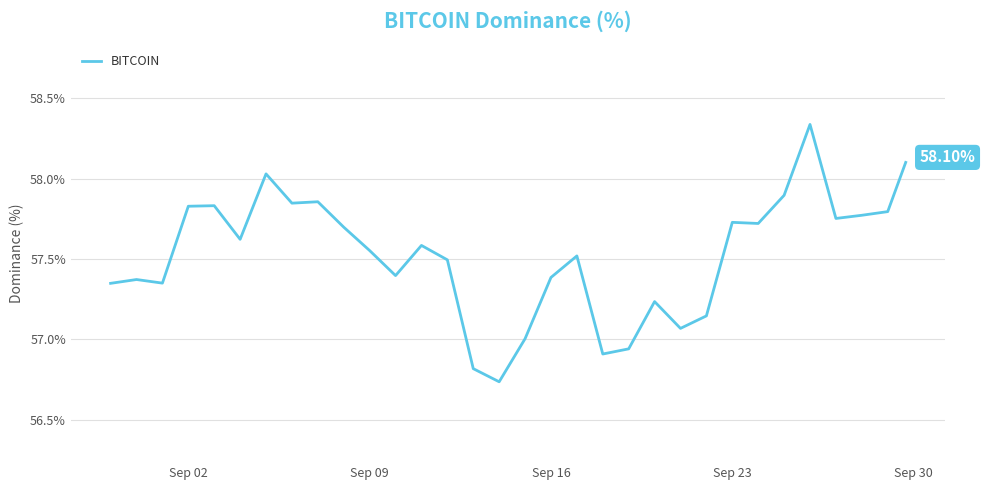

What is the difference between the maximum and minimum values?

1.6